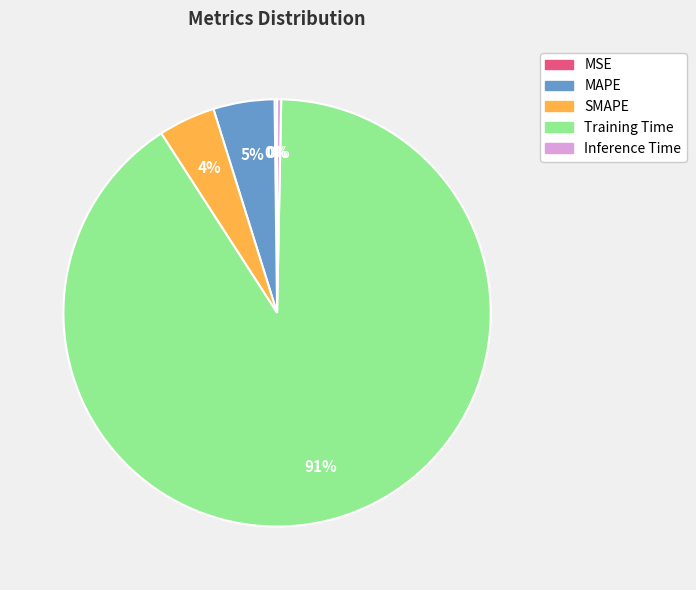

To the nearest percent, what percentage of the pie is MAPE?

5%